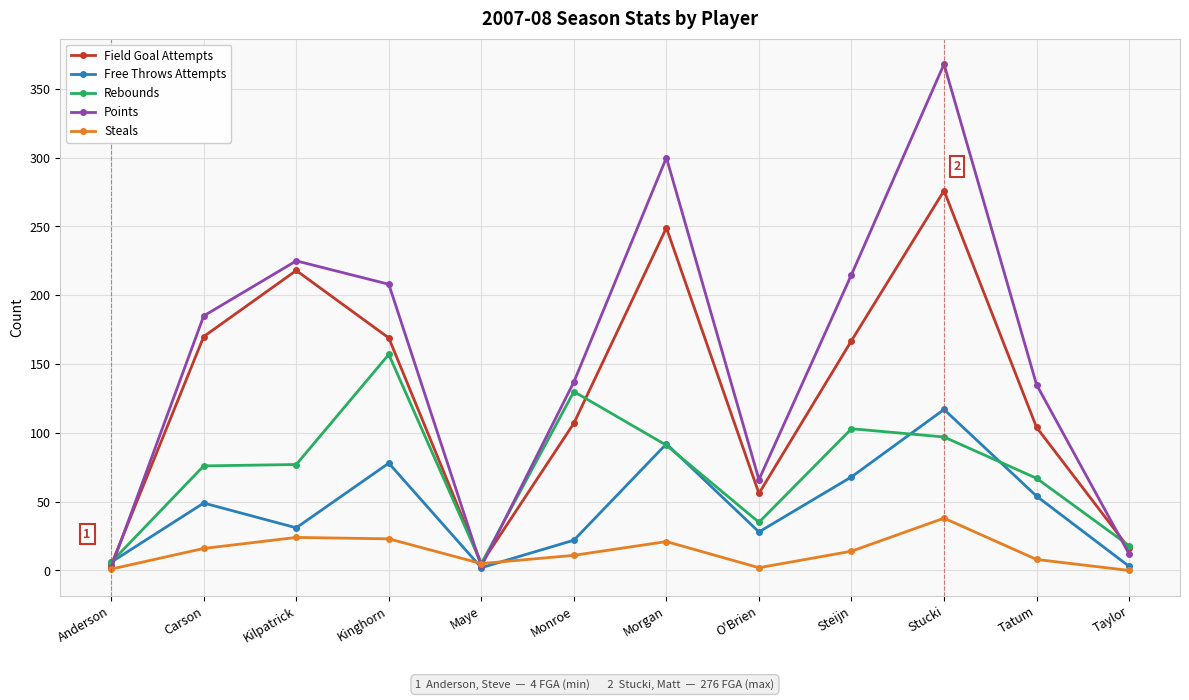

In Free Throws Attempts, how many points are lower than both neighbors (excluding endpoints)?

3